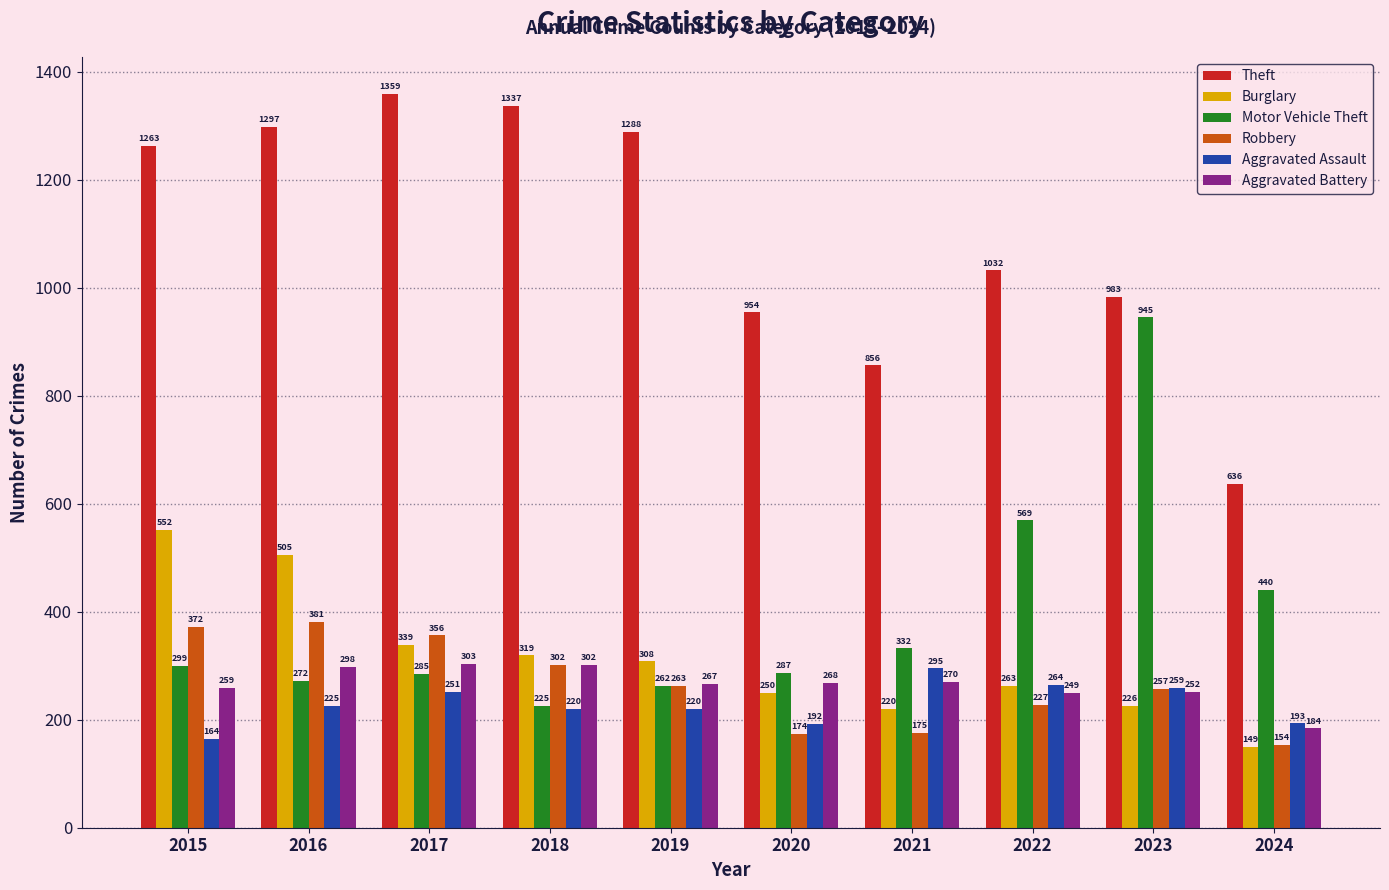

What is the total value across all series at 2018?

2705